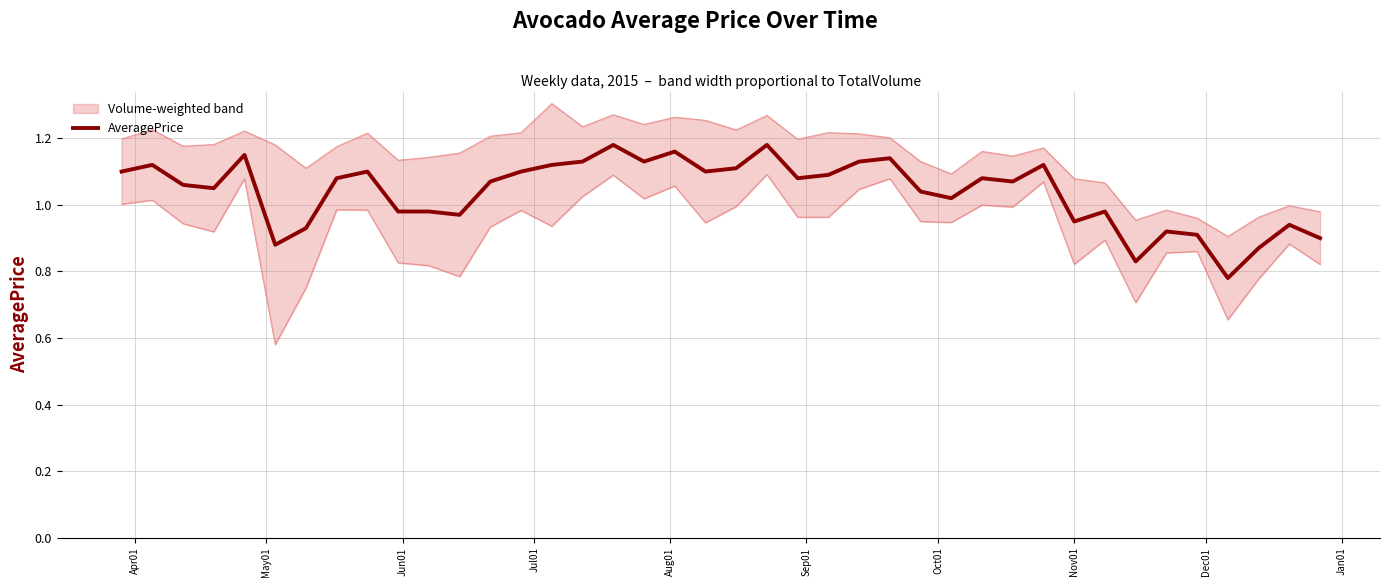

Reading left to right, transcribe all the data shown in this chart.

1.1	1.1	1.1	1.1	1.1	0.9	0.9	1.1	1.1	1.0	1.0	1.0	1.1	1.1	1.1	1.1	1.2	1.1	1.2	1.1	1.1	1.2	1.1	1.1	1.1	1.1	1.0	1.0	1.1	1.1	1.1	0.9	1.0	0.8	0.9	0.9	0.8	0.9	0.9	0.9